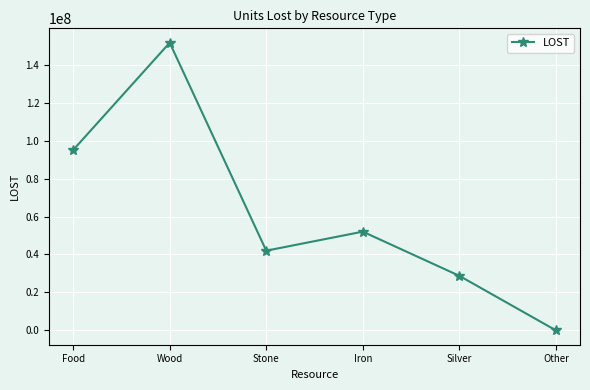

What is the average value?

61562034